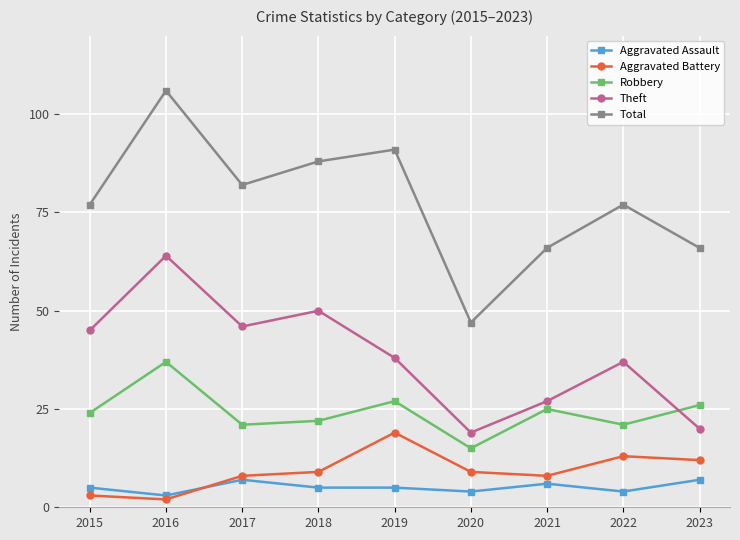

Which series has the largest total across all categories?

Total